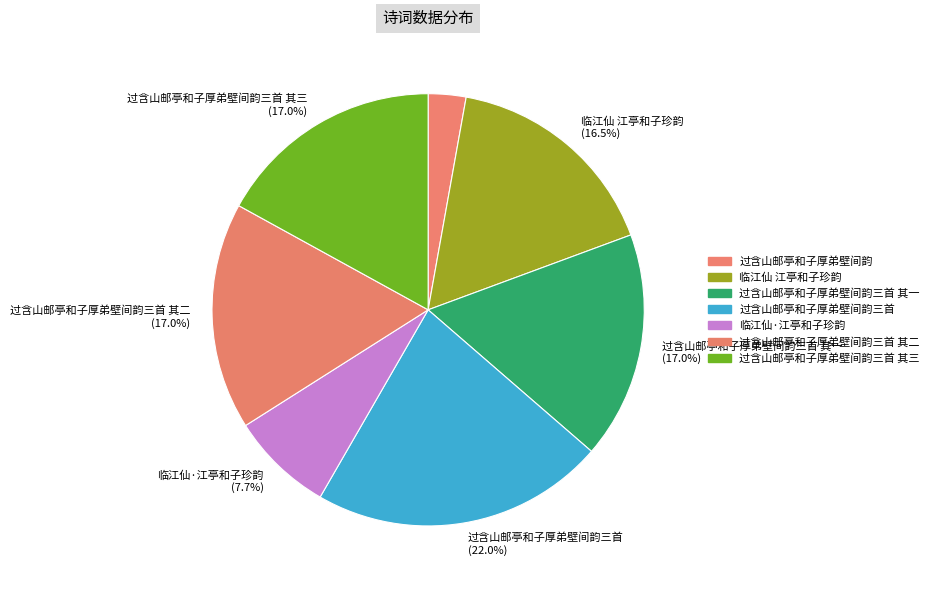

Is there any slice that represents more than half of the pie?

No